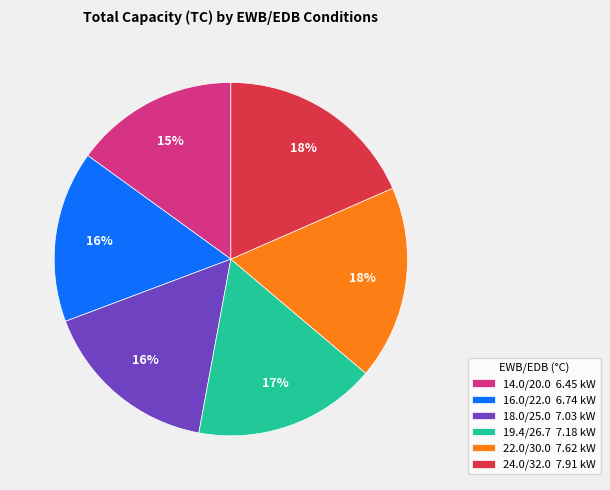

Is 24.0/32.0 the majority of the pie?

No